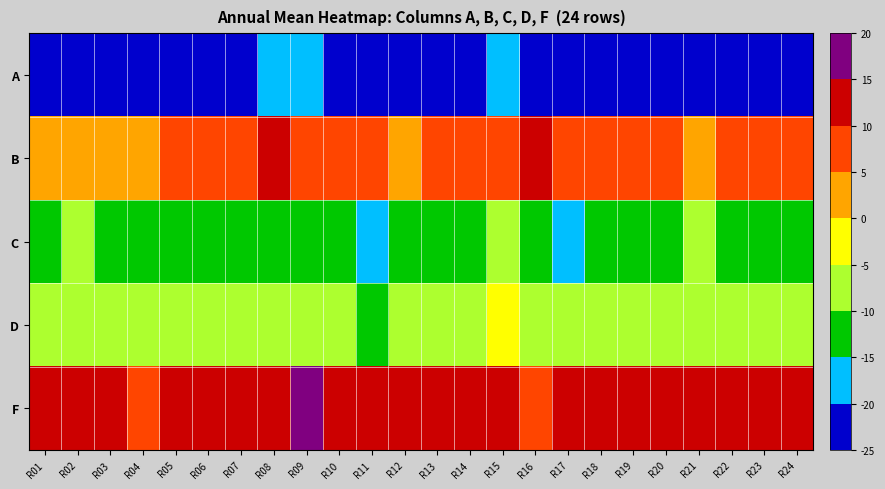

Rank the series at R08 from lowest to highest value.

A, C, D, B, F